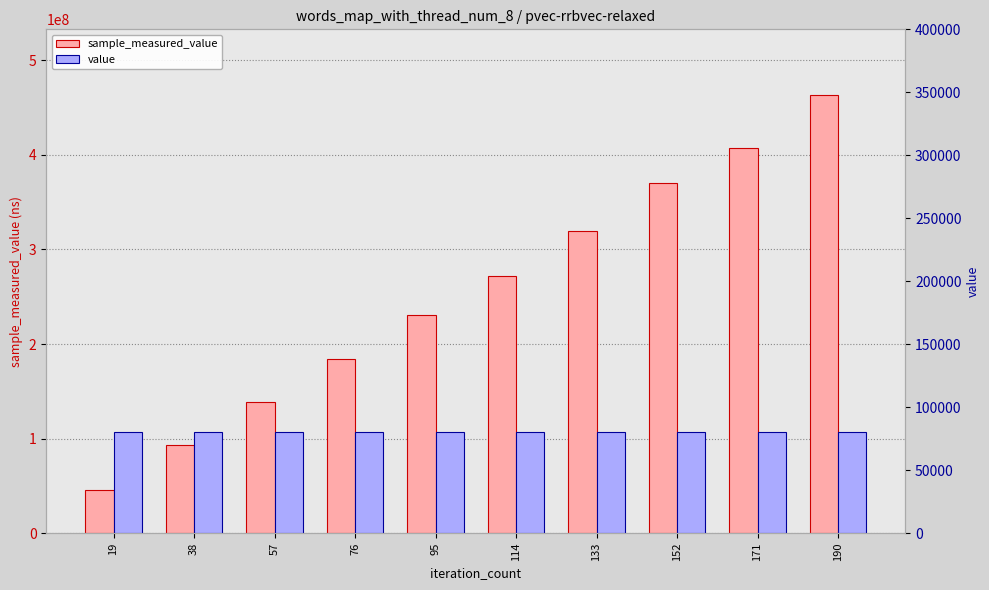

How many series are shown in this chart?

2